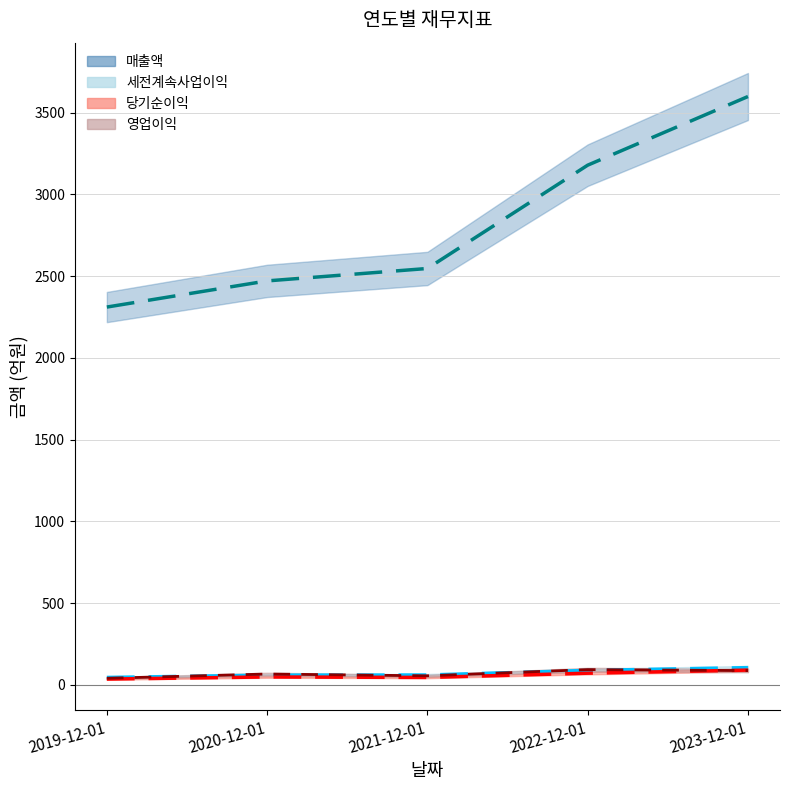

What is the label of the 4th point from the right?

2020-12-01